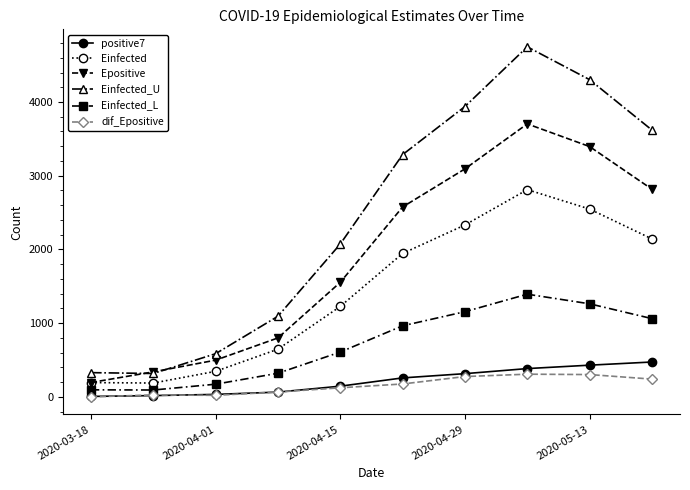

What is the value of the Einfected point at the 7th from the left?

2331.8